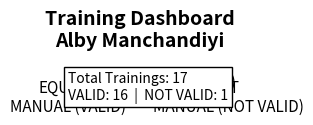

To the nearest percent, what is the average slice percentage?

33%